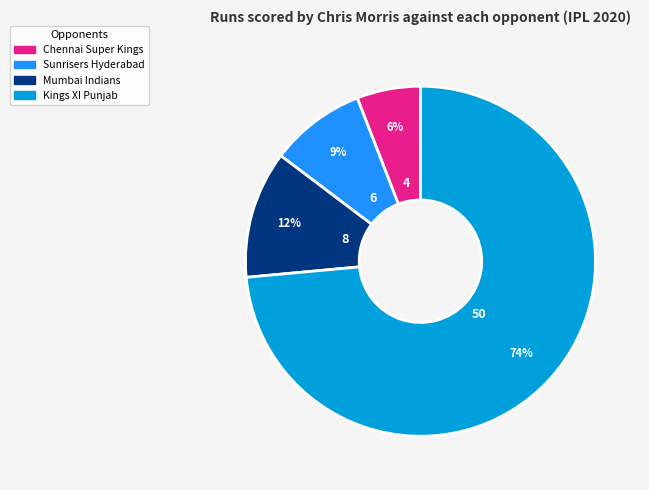

Does any single category account for the majority?

Yes